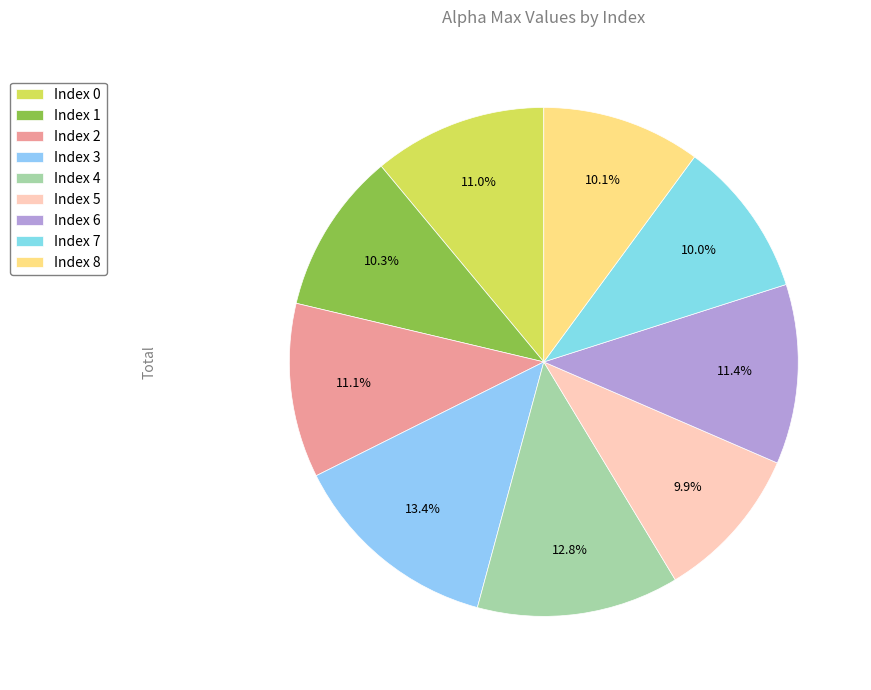

Does any single category account for the majority?

No